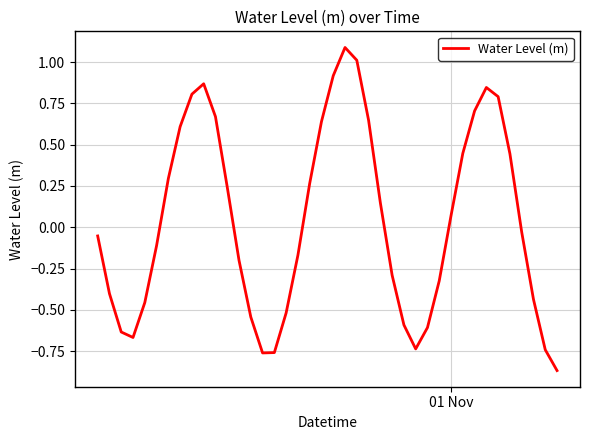

What is the maximum value shown in the chart?

1.1